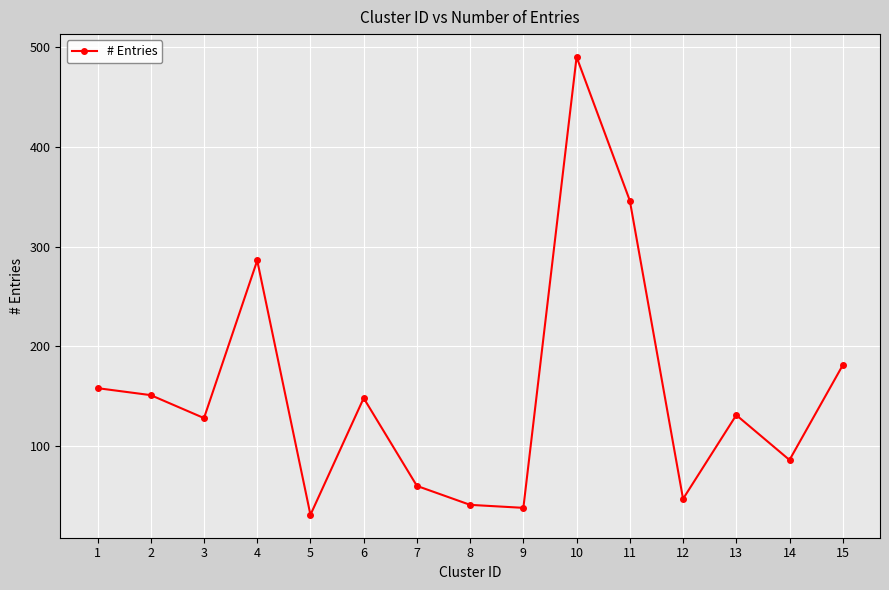

Between 10 and 4, which is larger?

10